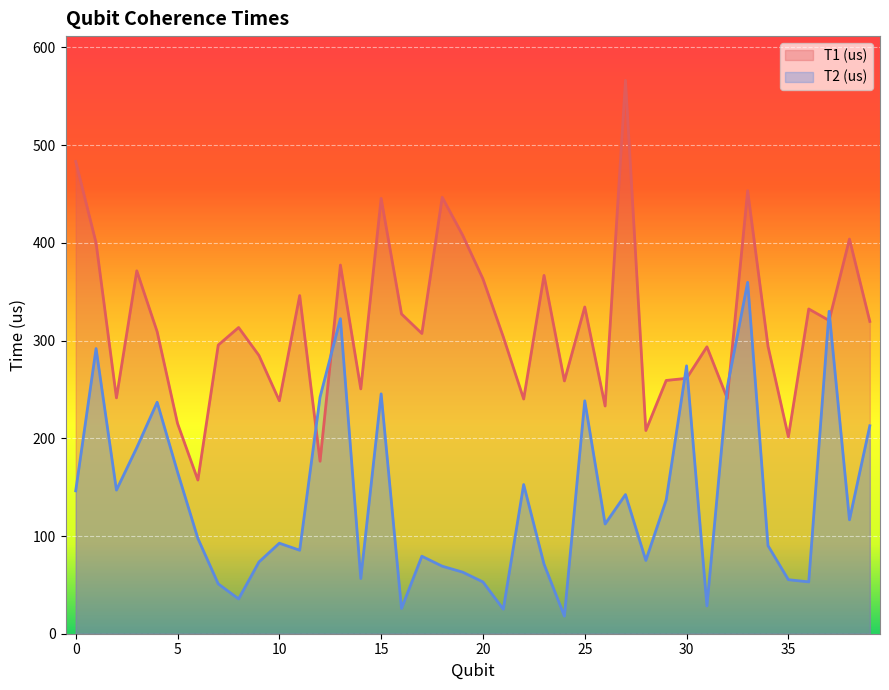

What is the greatest value displayed?

566.3